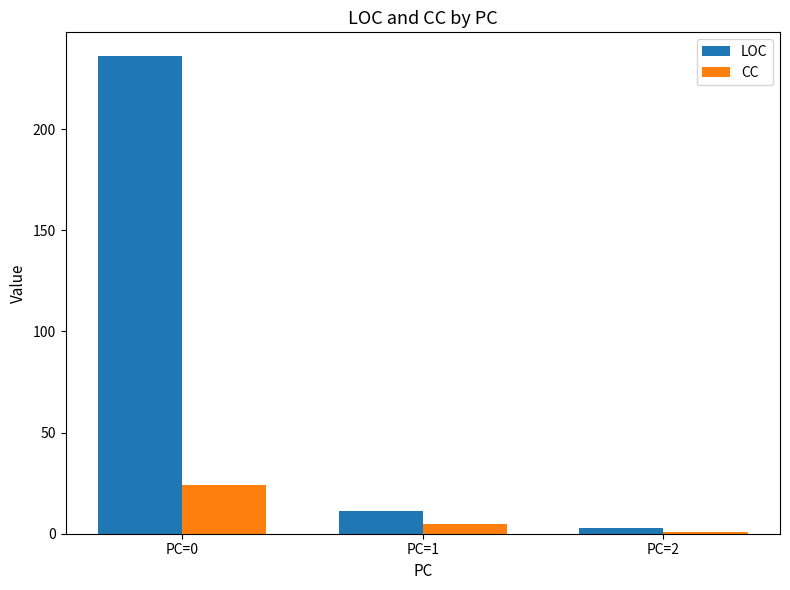

Is it true that CC equals 32 at PC=0?

False